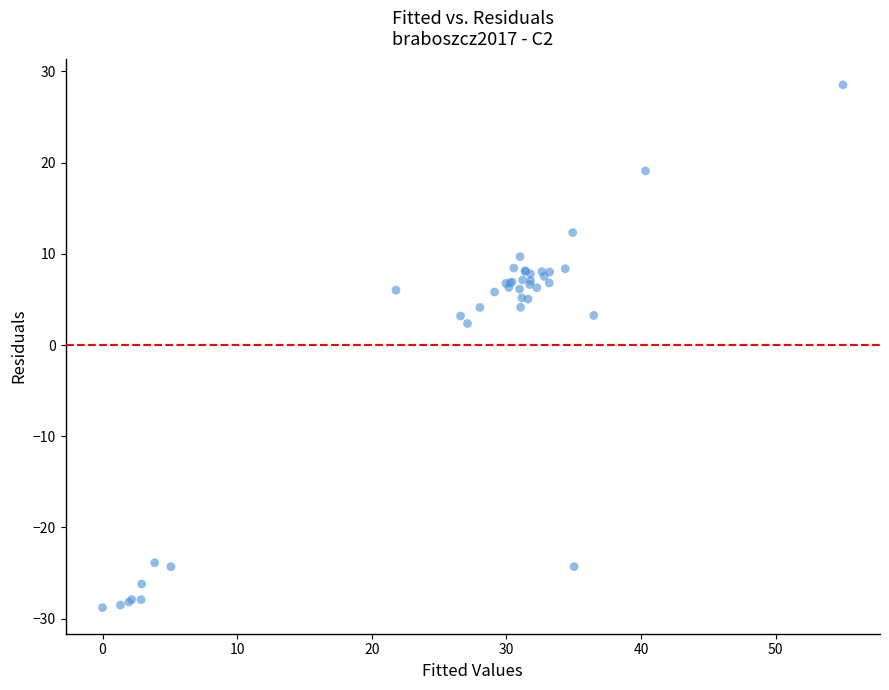

What Y value in the scatter plot is closest to 0?

2.4